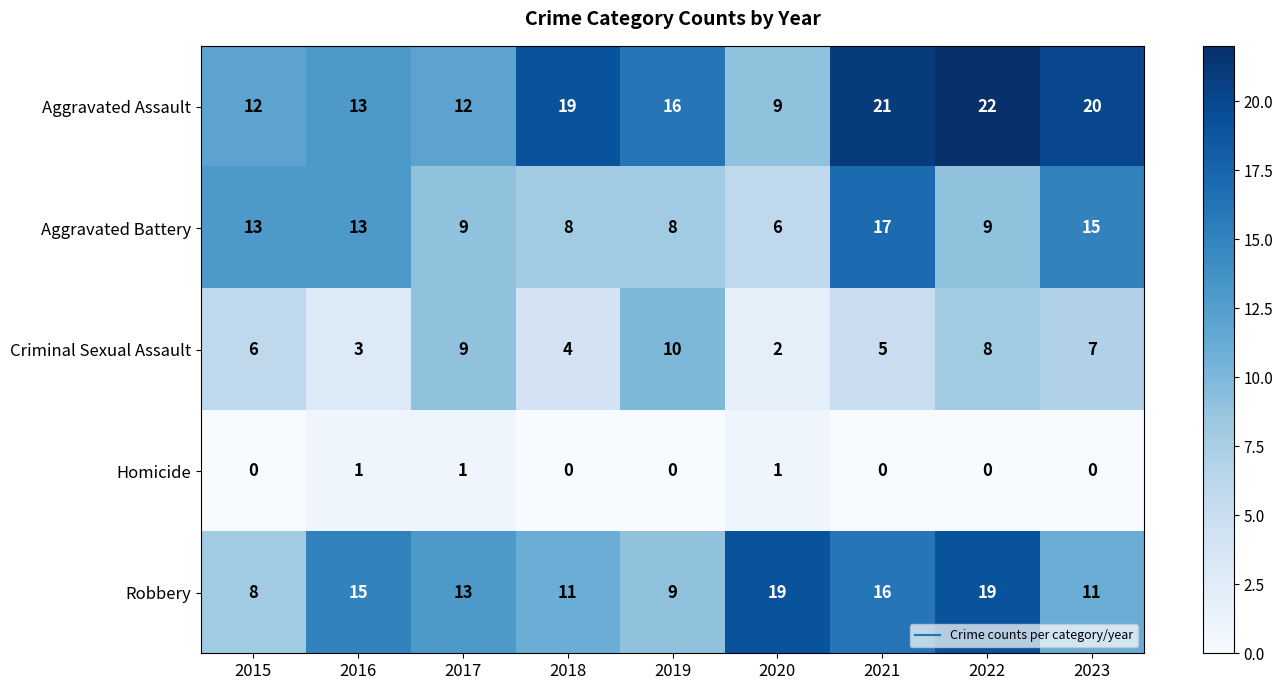

True or false: Homicide has a value of 0 at 2019.

True